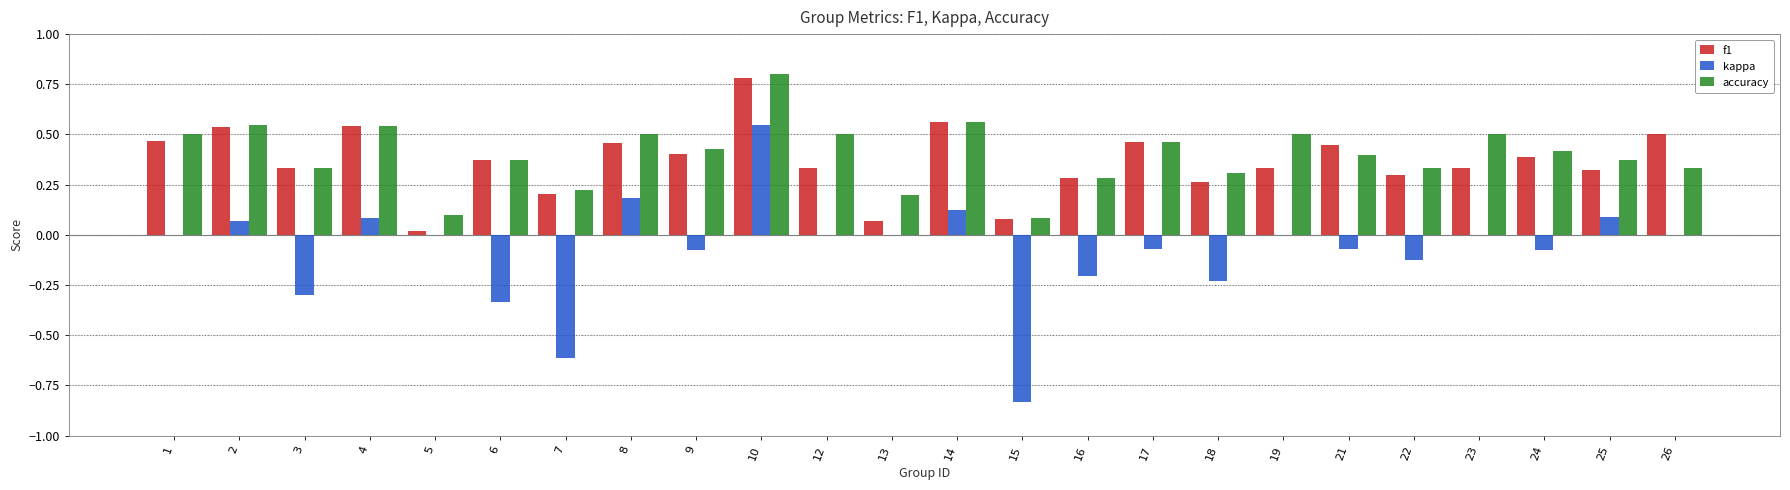

Which series changed the most between 13 and 17?

f1